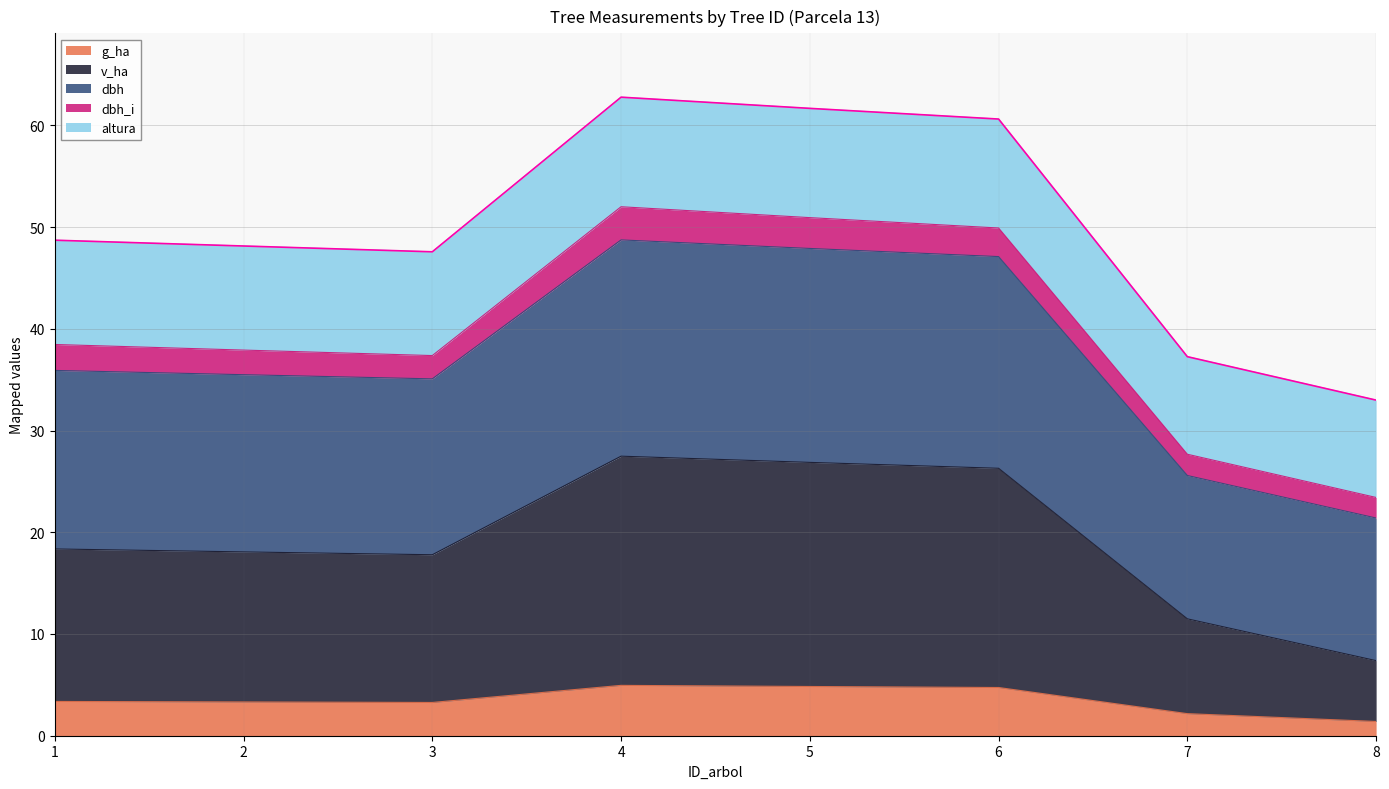

The value of g_ha at 7 is 2.2. True or false?

True